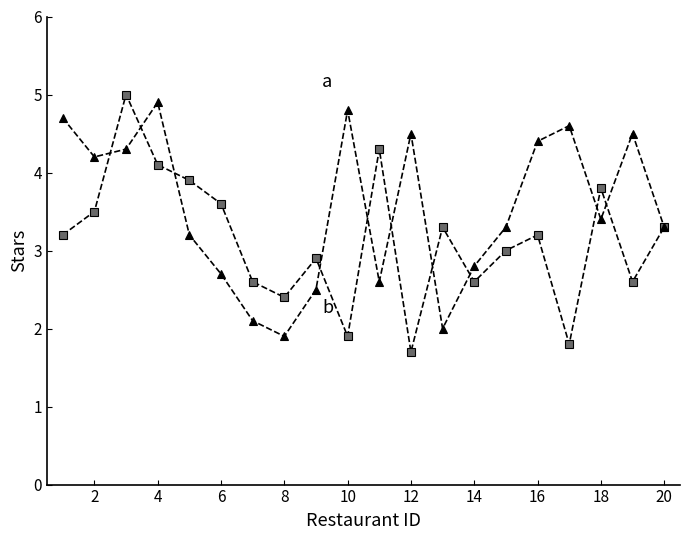

What is the smallest value displayed?

1.7